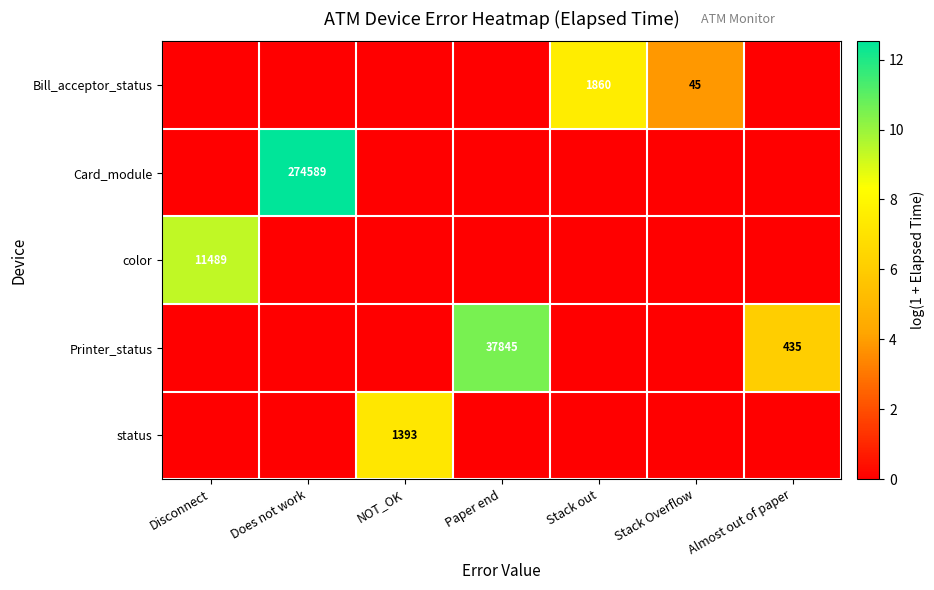

The value of Printer_status at Almost out of paper is 435. True or false?

True